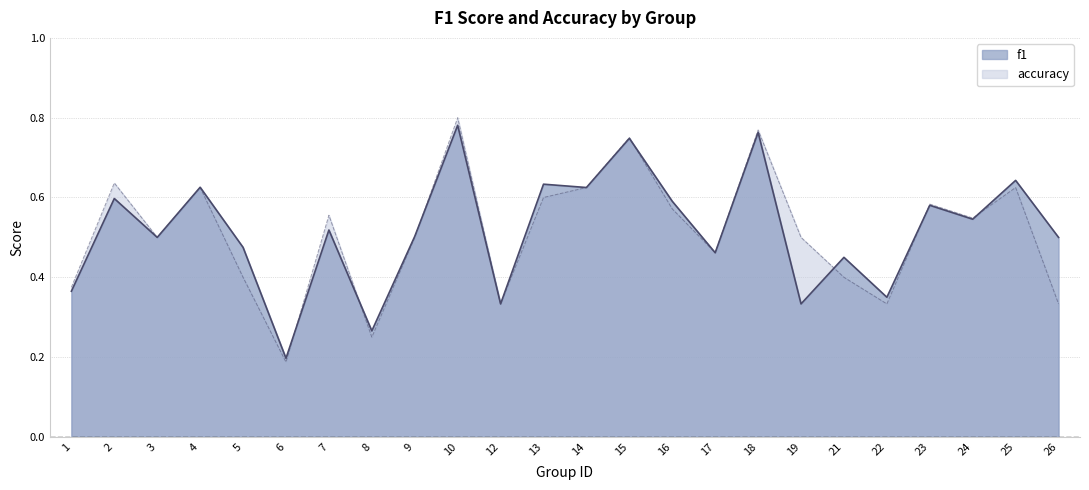

At which category does f1 reach its first local valley?

3